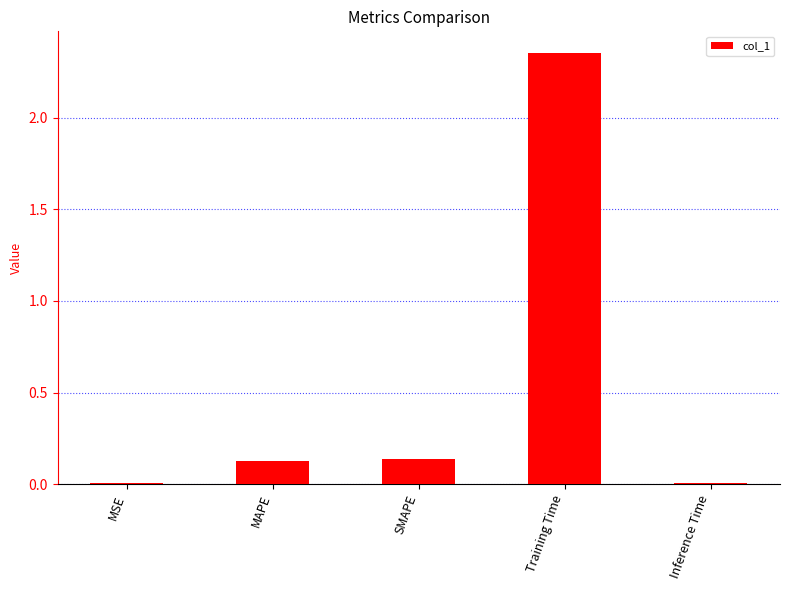

Between Training Time and Inference Time, which is larger?

Training Time